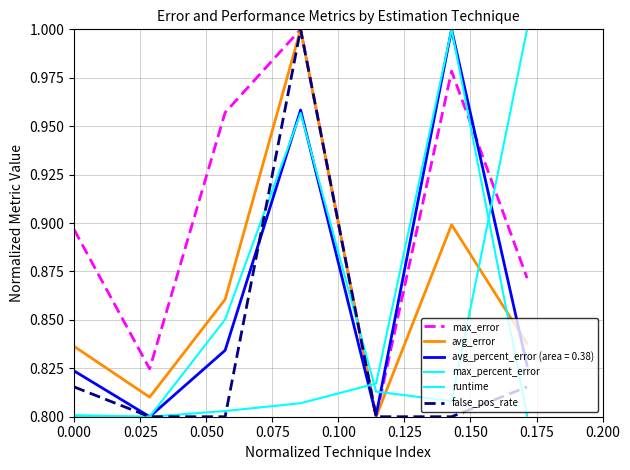

Count the number of data series in this chart.

6